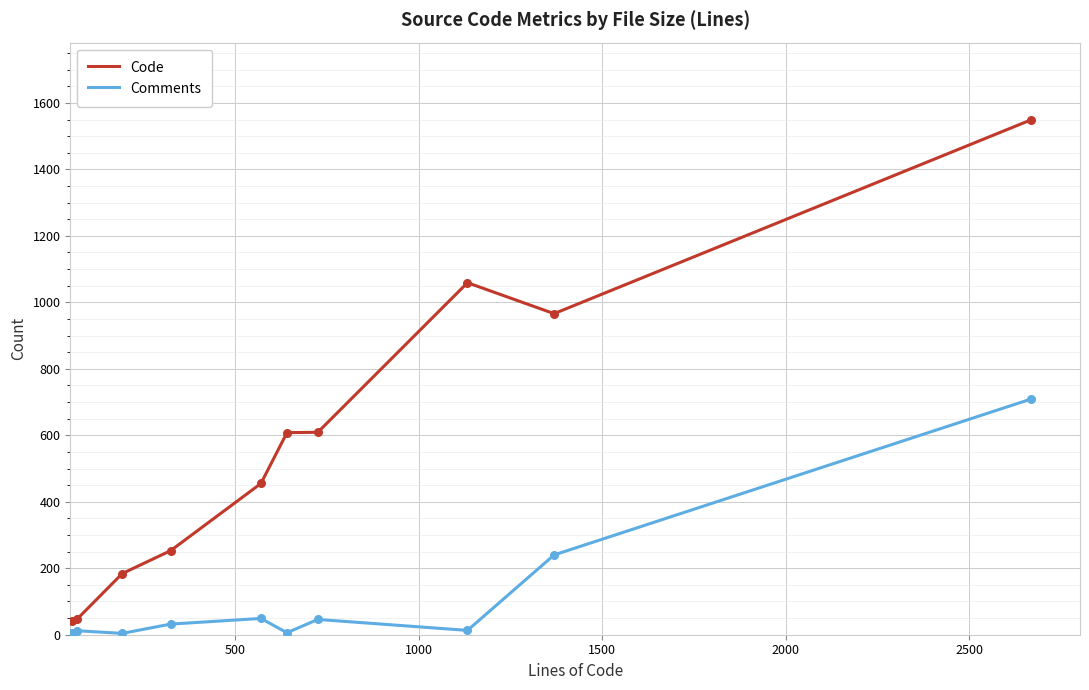

Which series has the widest spread of values?

Code